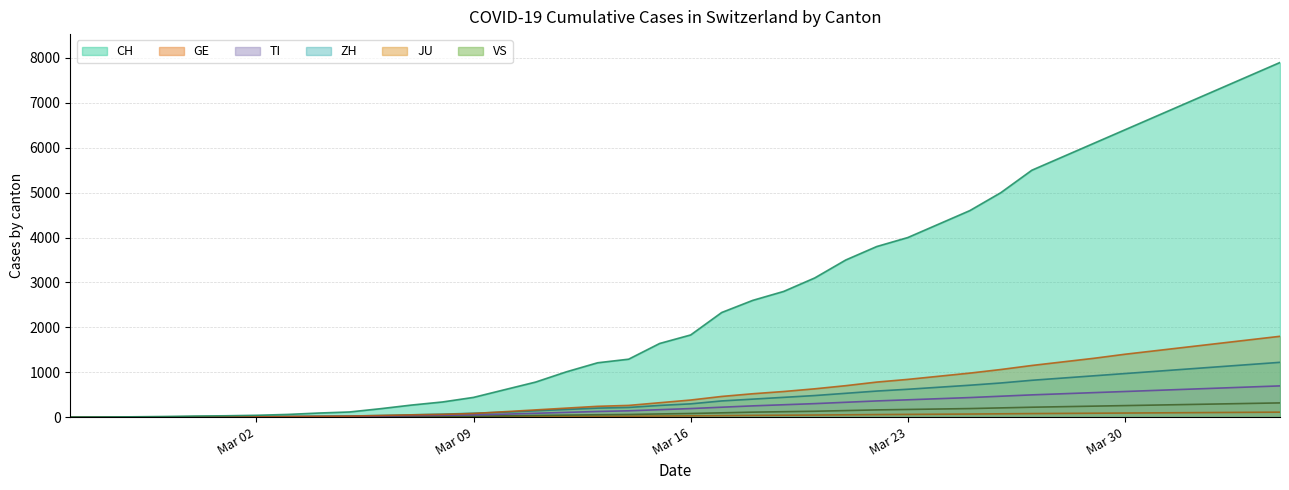

How many values in the GE series are below 380?

20